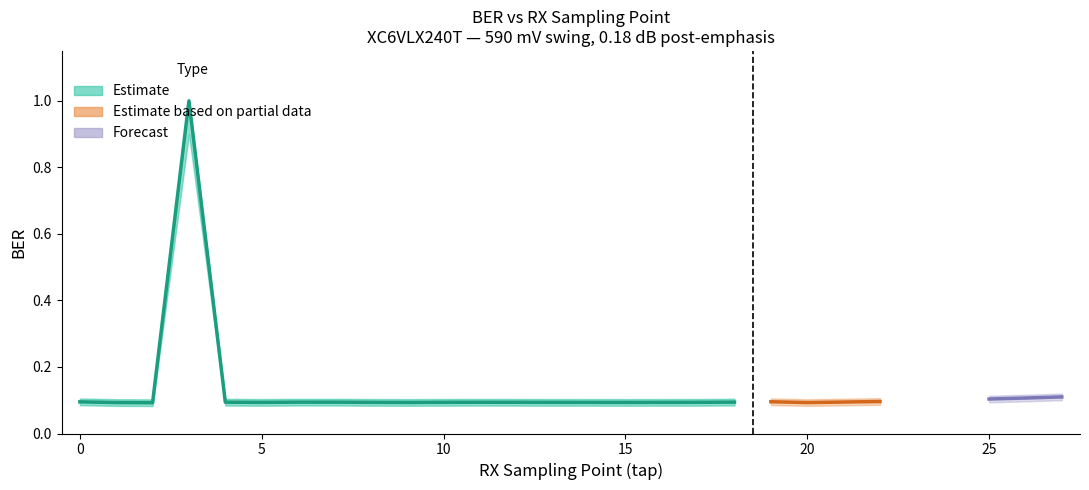

Is the value of BER_lower at 11 greater than the value of BER_upper at 8?

No